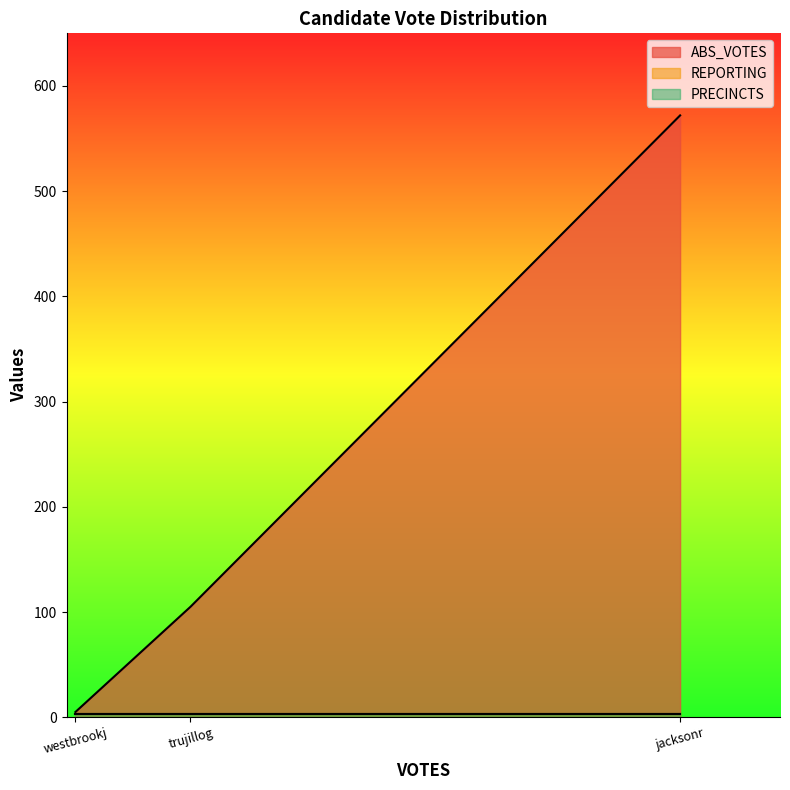

What are all the series names shown in the legend?

ABS_VOTES, REPORTING, PRECINCTS